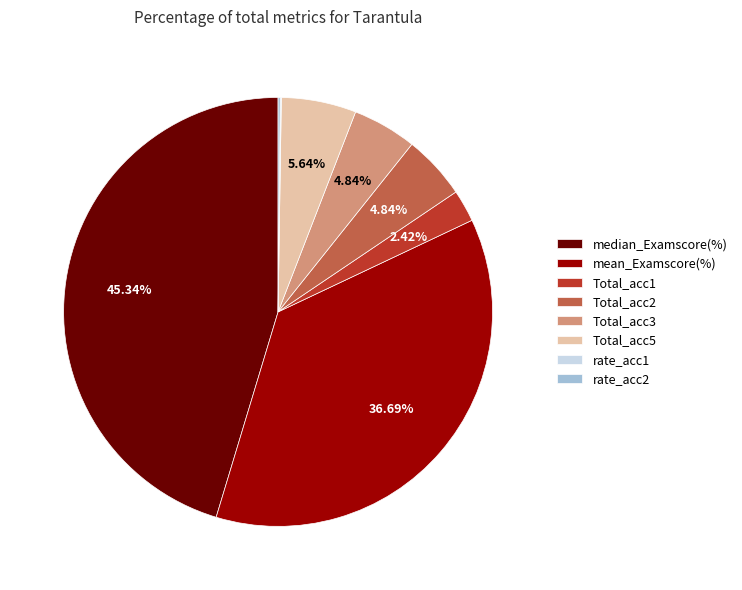

To the nearest percent, what percentage of the pie is Total_acc5?

6%